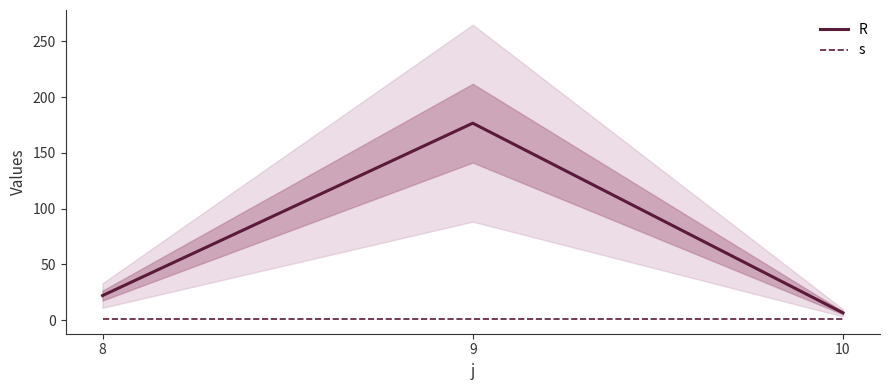

List the series in order of their overall mean, lowest first.

s, R